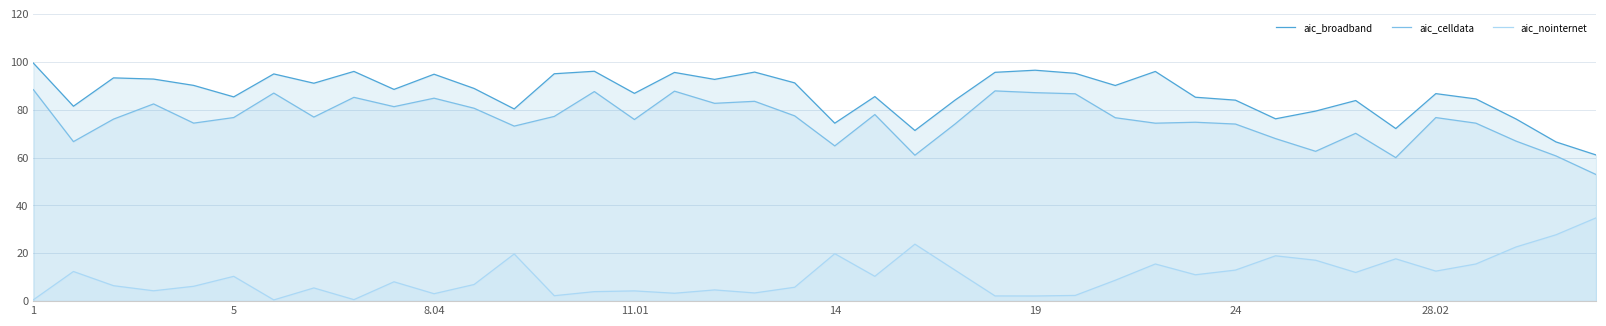

List the series in order of their peak value, highest first.

aic_broadband, aic_celldata, aic_nointernet